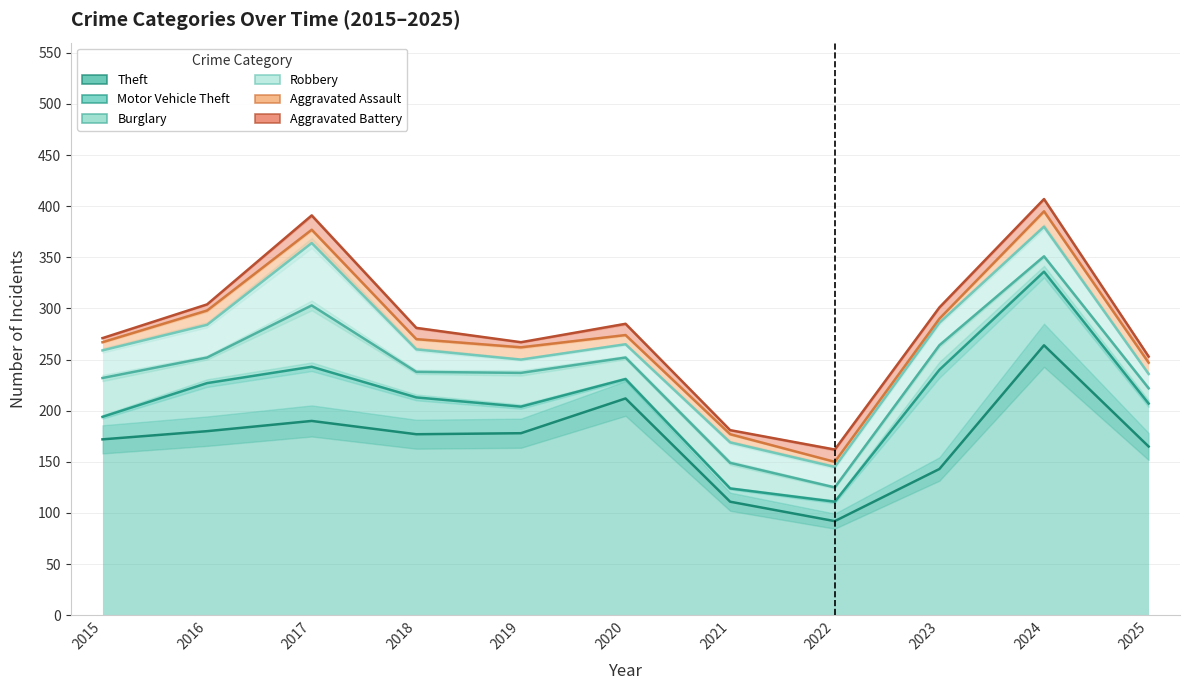

Reading left to right, what are all the values shown in this chart?

Theft: 2015=172	2016=180	2017=190	2018=177	2019=178	2020=212	2021=111	2022=92	2023=143	2024=264	2025=165
Motor Vehicle Theft: 2015=22	2016=47	2017=53	2018=36	2019=26	2020=19	2021=13	2022=19	2023=97	2024=72	2025=42
Burglary: 2015=38	2016=25	2017=60	2018=25	2019=33	2020=21	2021=25	2022=14	2023=24	2024=15	2025=15
Robbery: 2015=27	2016=32	2017=61	2018=22	2019=13	2020=13	2021=20	2022=20	2023=22	2024=29	2025=14
Aggravated Assault: 2015=8	2016=14	2017=13	2018=10	2019=12	2020=9	2021=8	2022=5	2023=4	2024=15	2025=11
Aggravated Battery: 2015=4	2016=6	2017=14	2018=11	2019=5	2020=11	2021=4	2022=12	2023=11	2024=12	2025=6